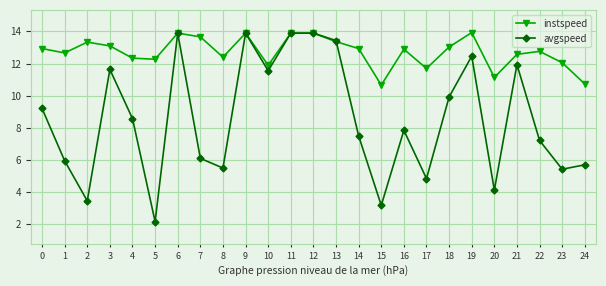

Which category has the lowest value across all series?

5